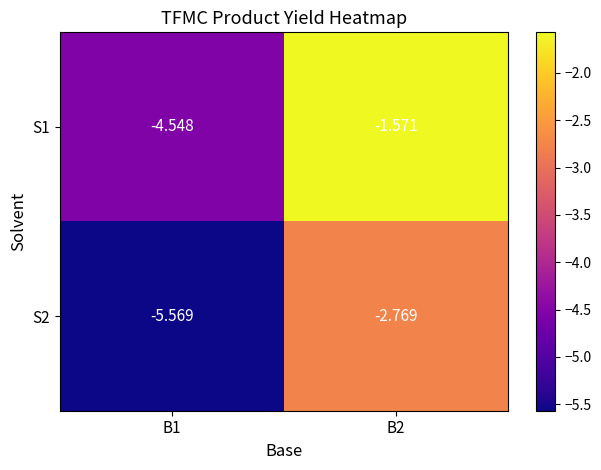

At B1, list the series in order from smallest to largest.

S2, S1